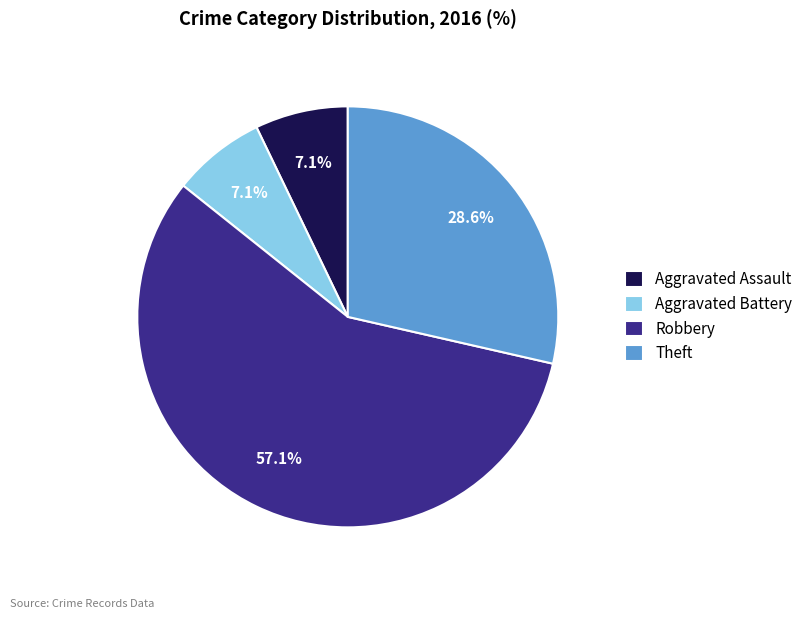

Combined, what portion of the pie is Theft and Aggravated Battery?

35.7%